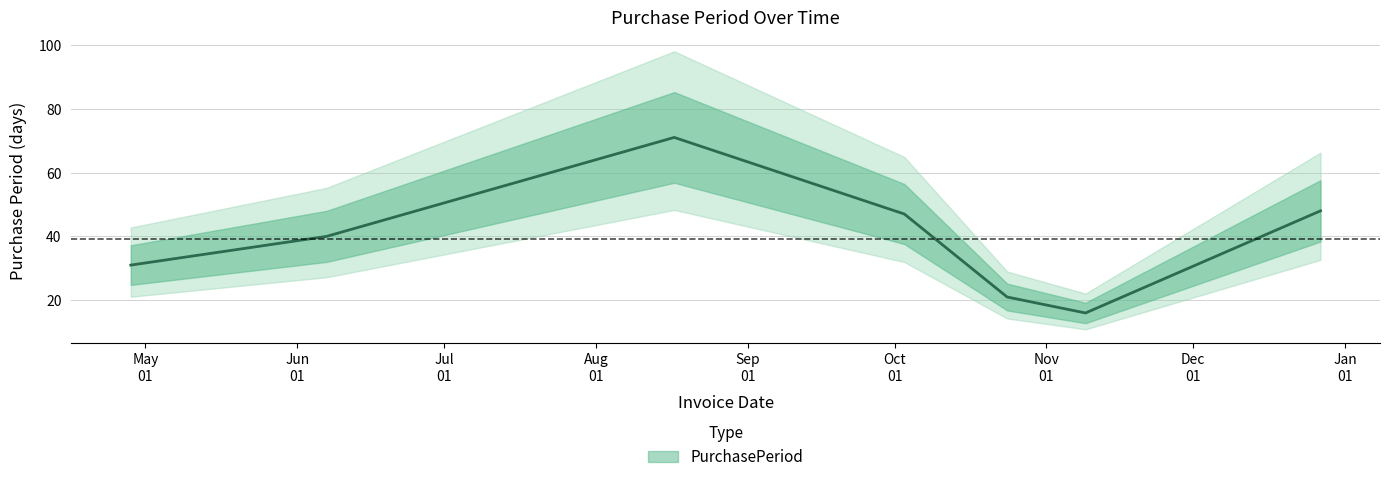

What is the average value?

39